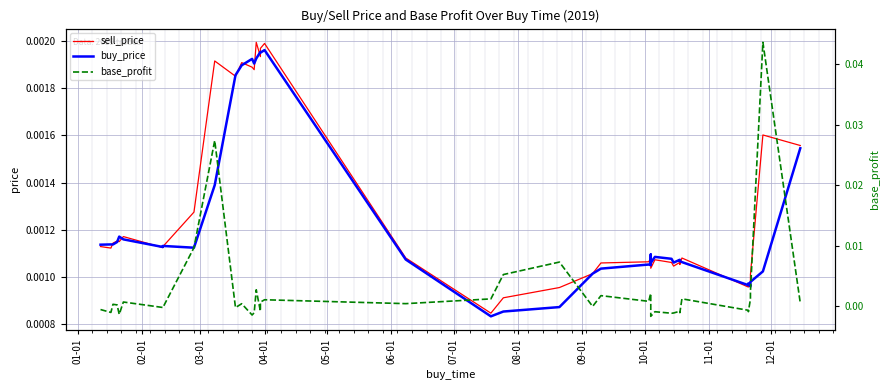

Which series has the largest total across all categories?

base_profit